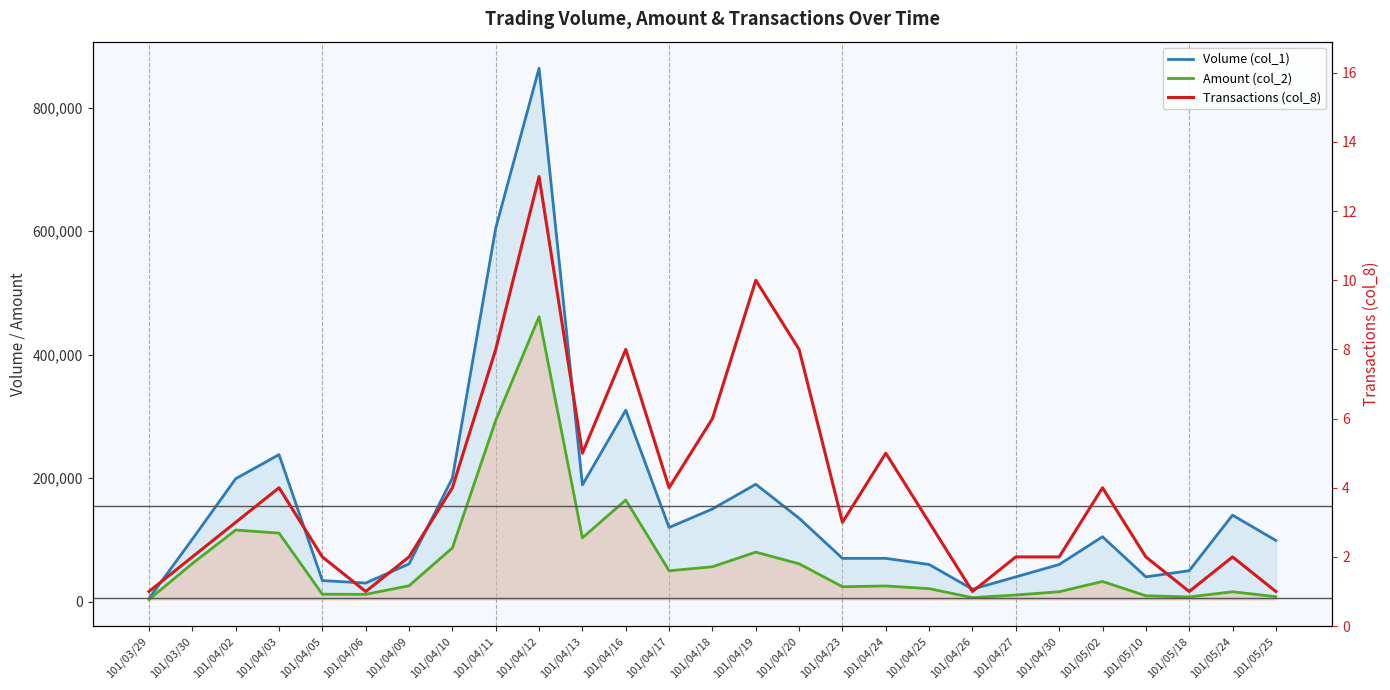

True or false: Transactions (col_8) has more than 0 points higher than both neighbors.

True